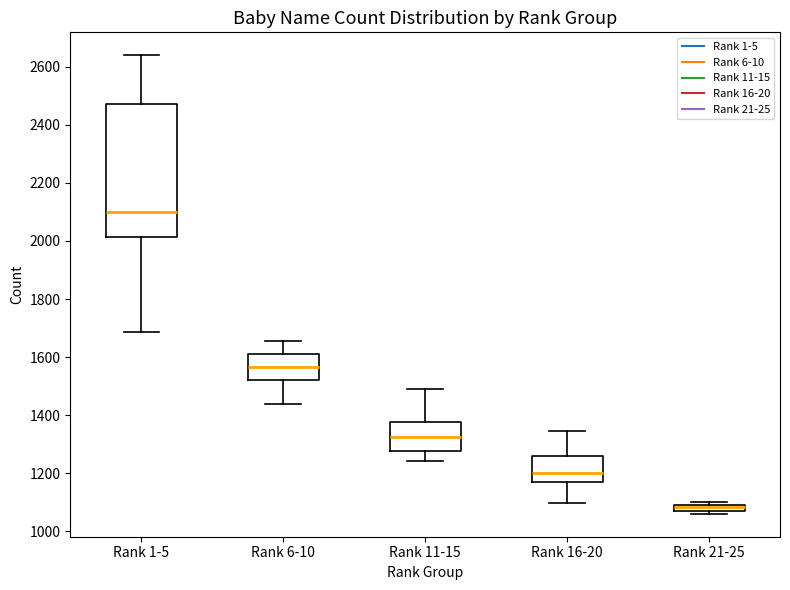

Which box's median line is the highest?

Rank 1-5